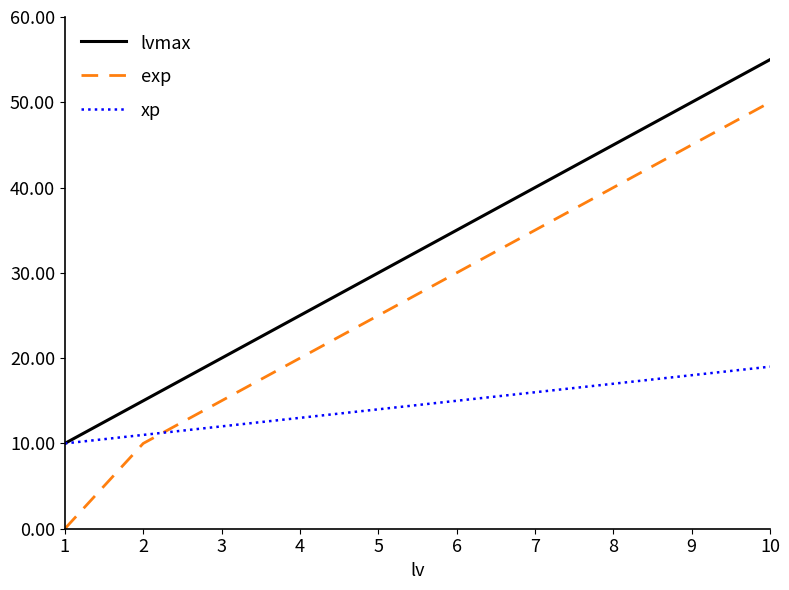

Which series has the largest range (max minus min)?

exp